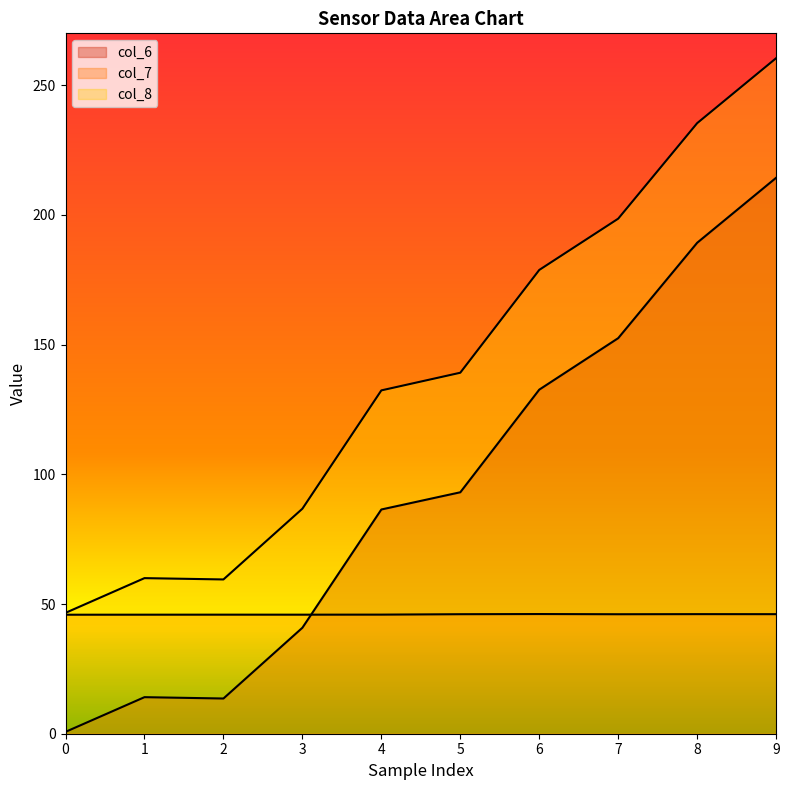

What is the minimum value shown in the chart?

0.7